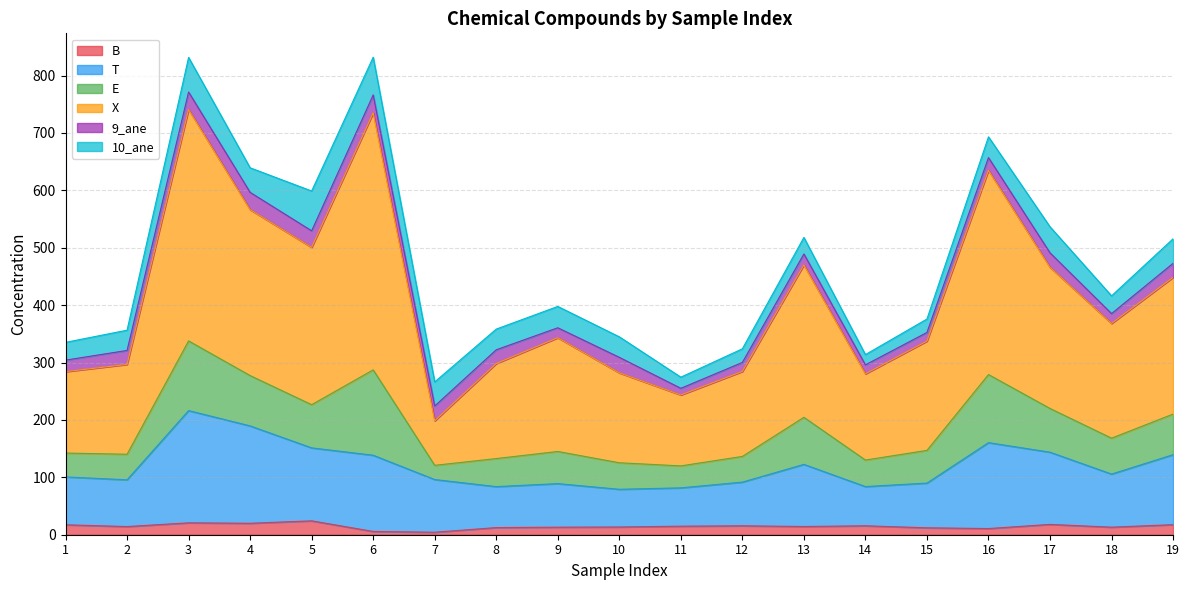

Where is the first local maximum for B?

3